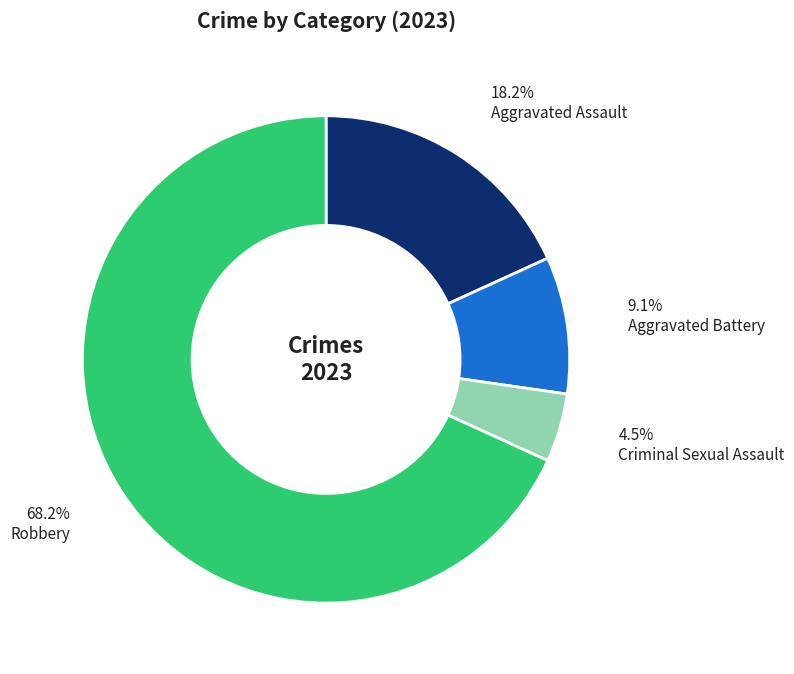

How many slices are in this pie chart?

4